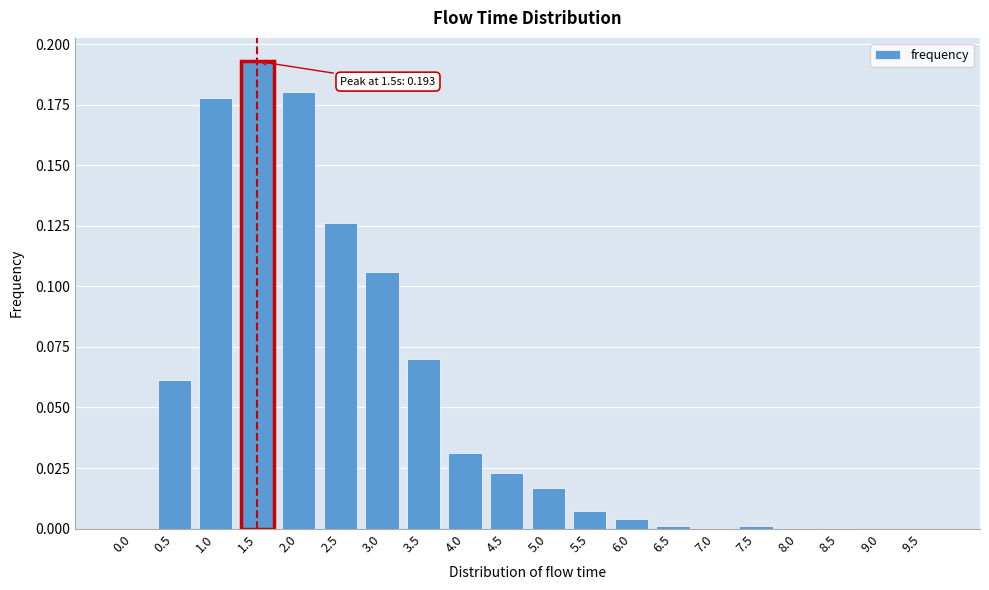

Which has a higher value, 5.5 or 9.0?

5.5